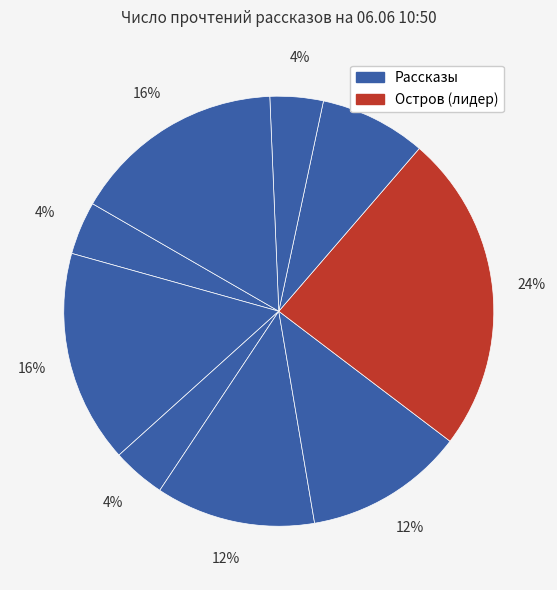

Count the number of slices in the pie.

9